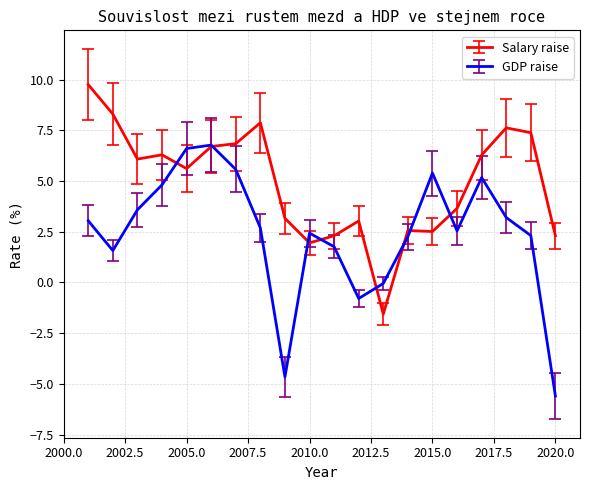

What is the minimum value for GDP raise?

-5.6